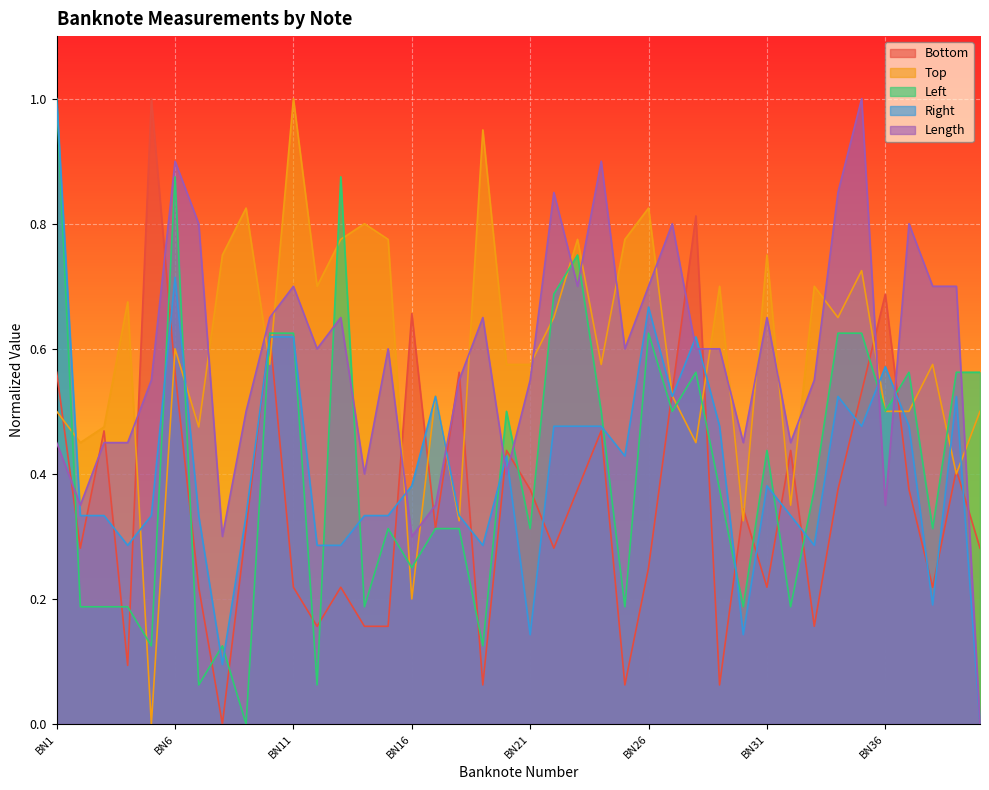

At how many categories does at least one series exceed 0?

40